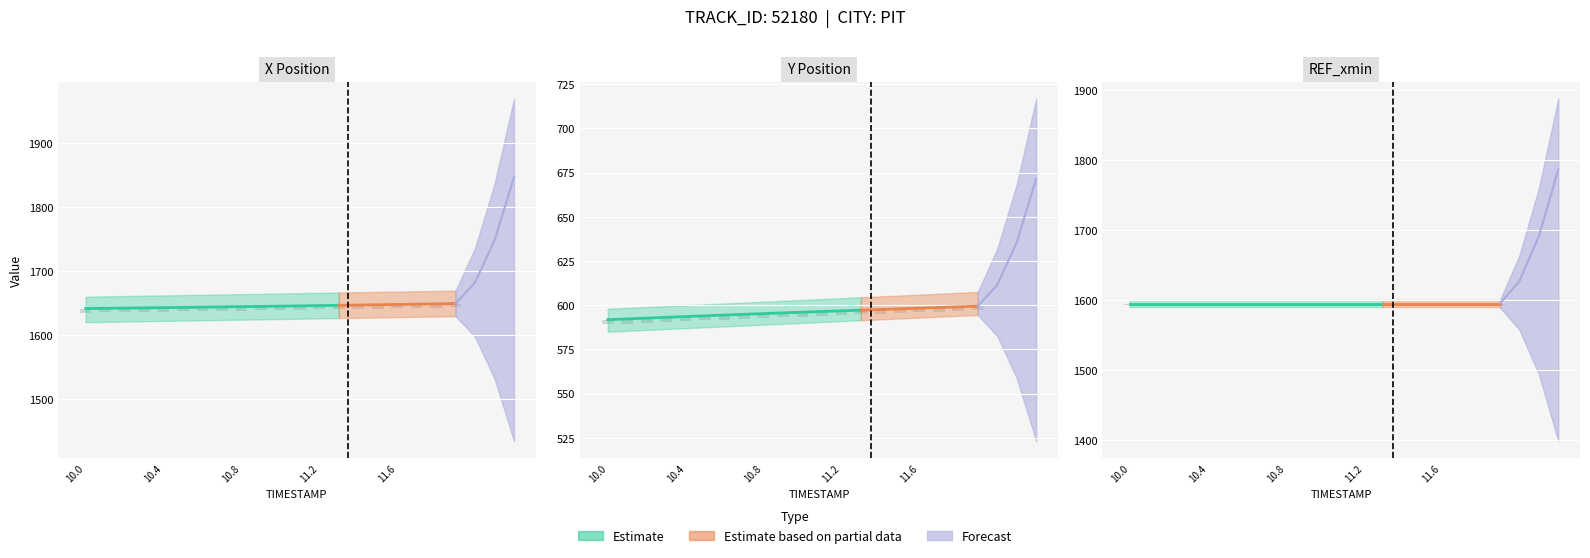

Are the bars horizontal?

No